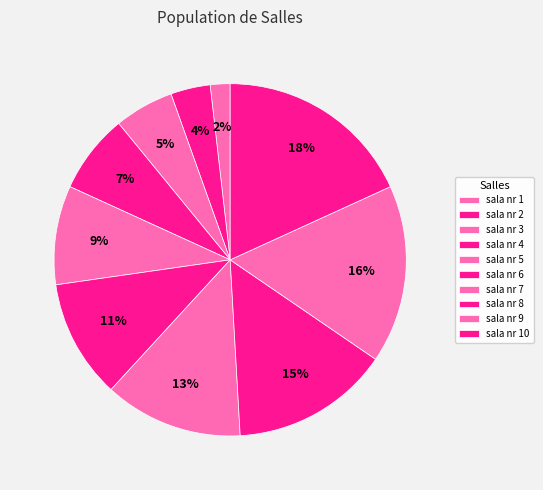

How many segments does this pie chart have?

10